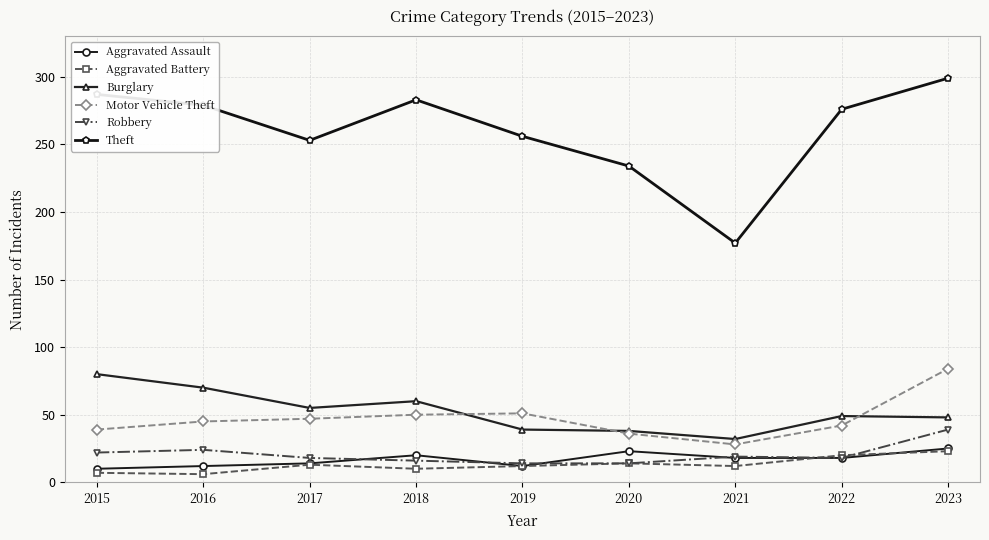

What is the sum of all Robbery values?

184